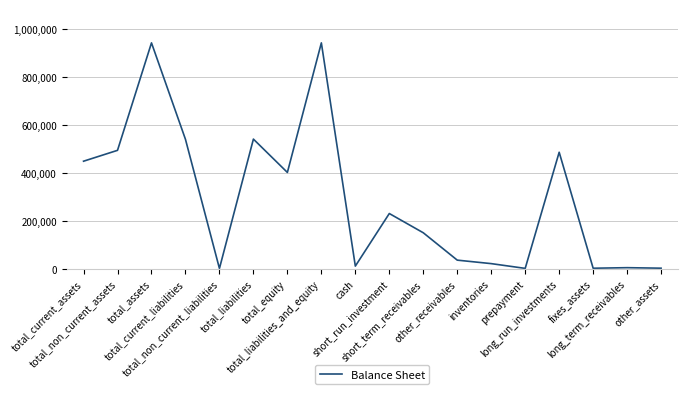

What value does the data have at short_run_investment, to the nearest 100?

229800